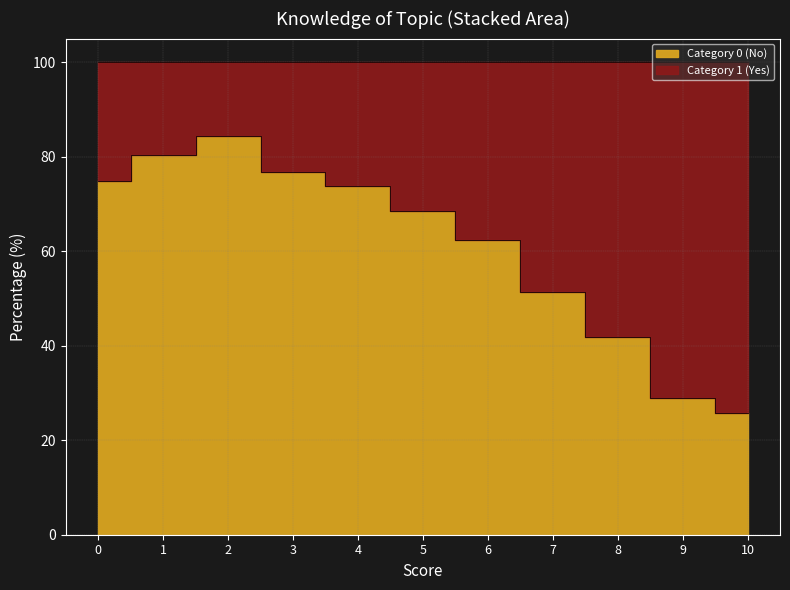

At which category does the chart reach its minimum across all series?

10